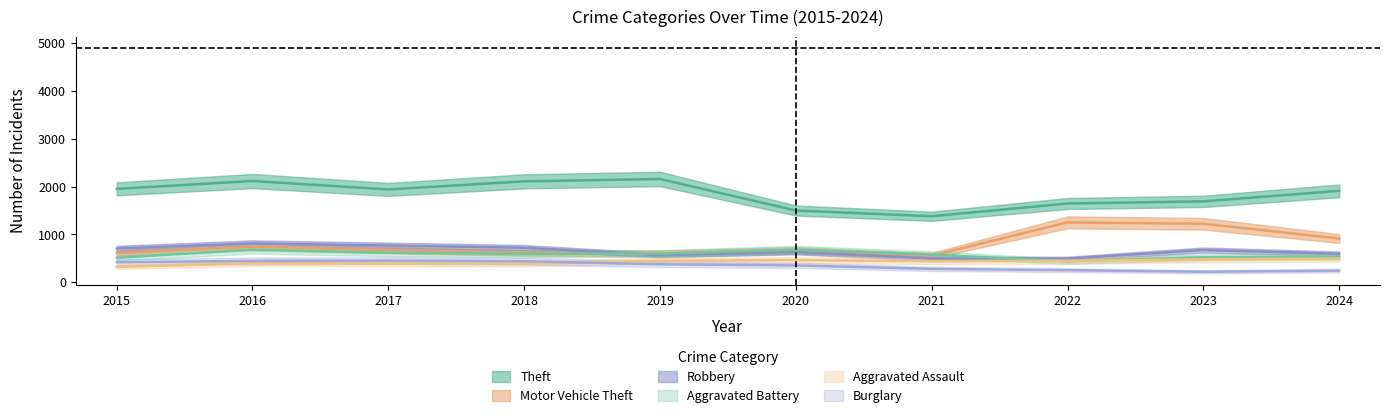

What is the value of the Aggravated Assault point at the 10th from the left?

494